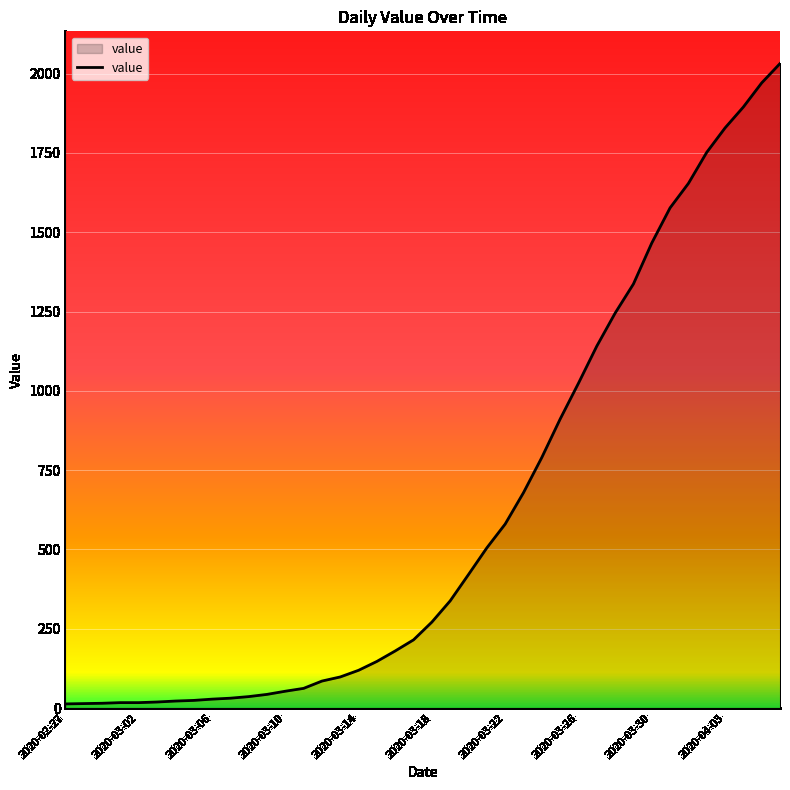

What is the maximum value shown in the chart?

2032